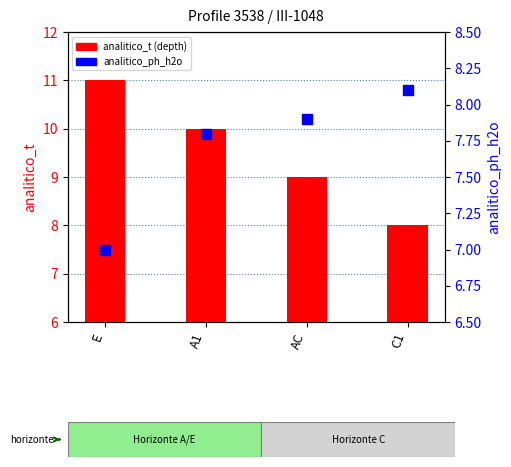

At how many categories does at least one series exceed 7?

4